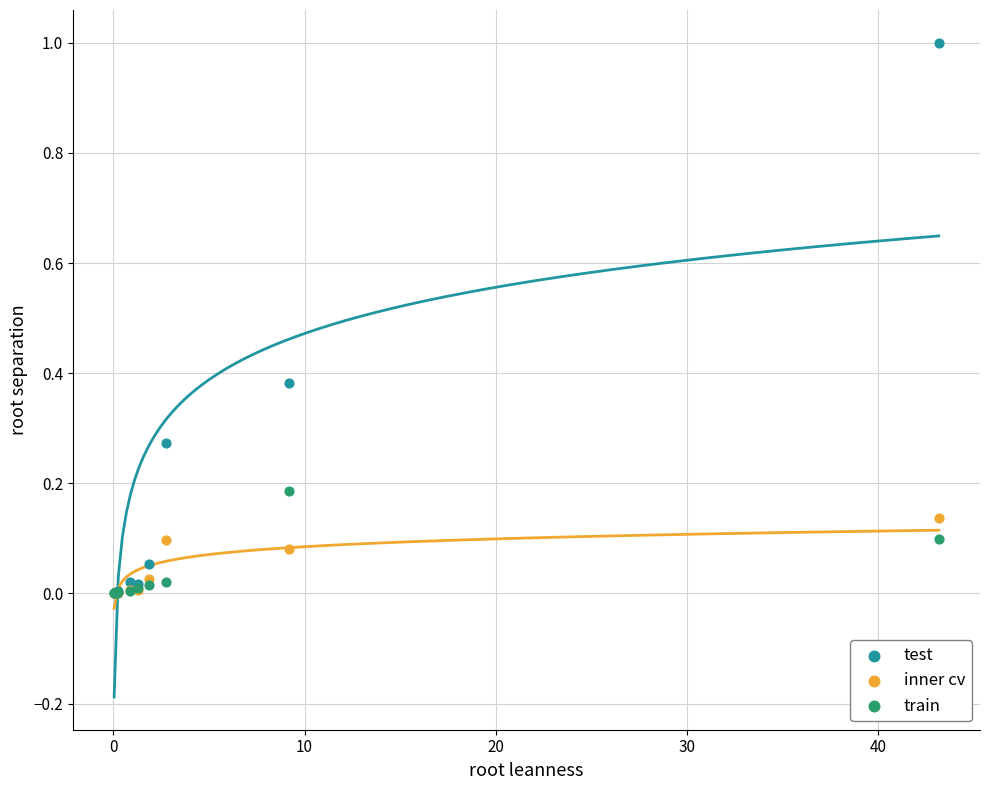

What are all the series names shown in the legend?

test, inner cv, train